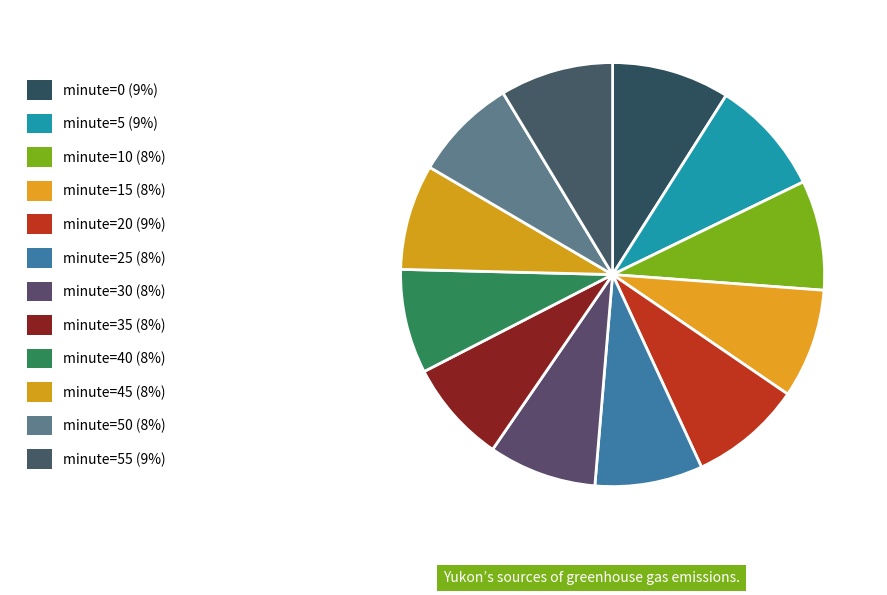

How many segments does this pie chart have?

12